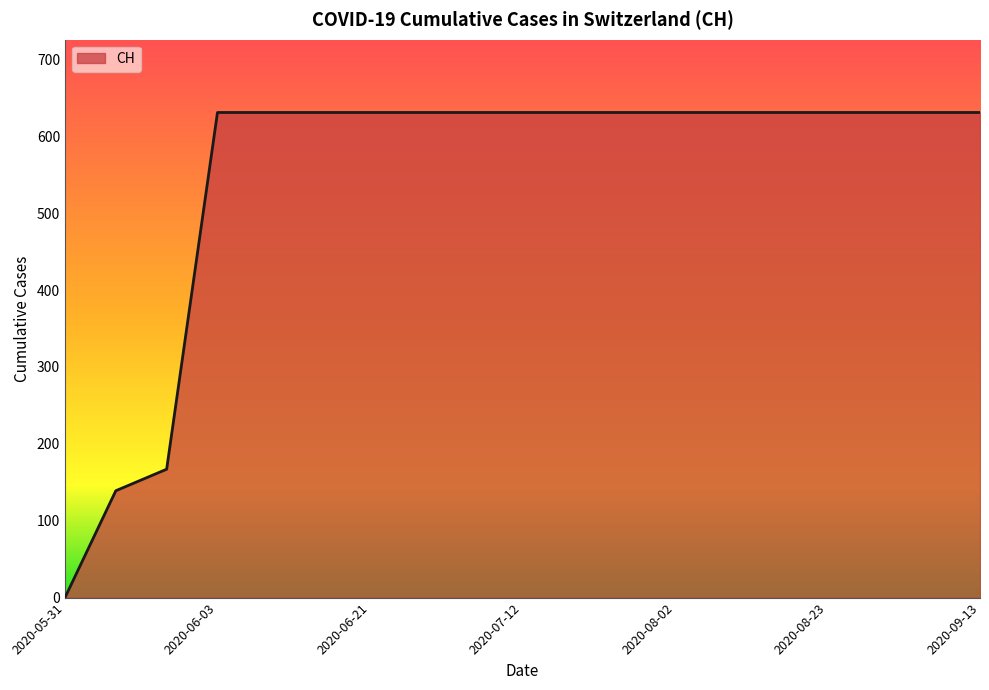

What is the average value?

547